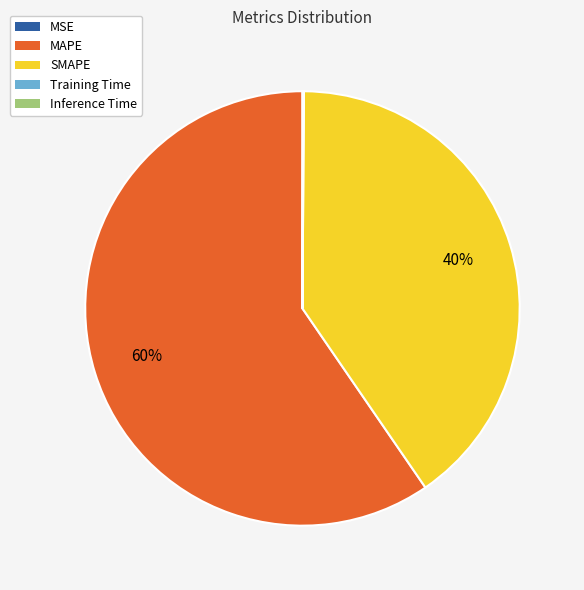

To the nearest percent, what is the average slice percentage?

20%